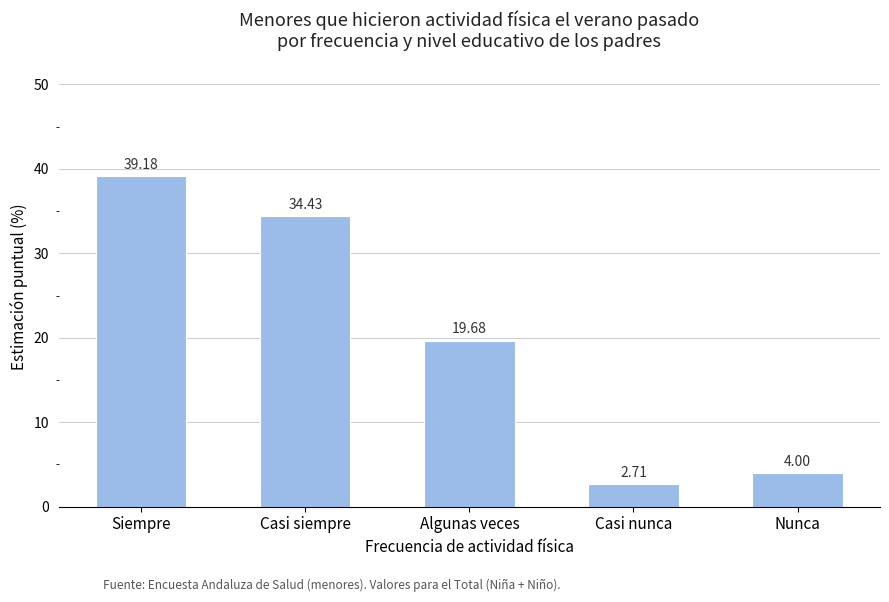

At which label does the data first exceed 19?

Siempre